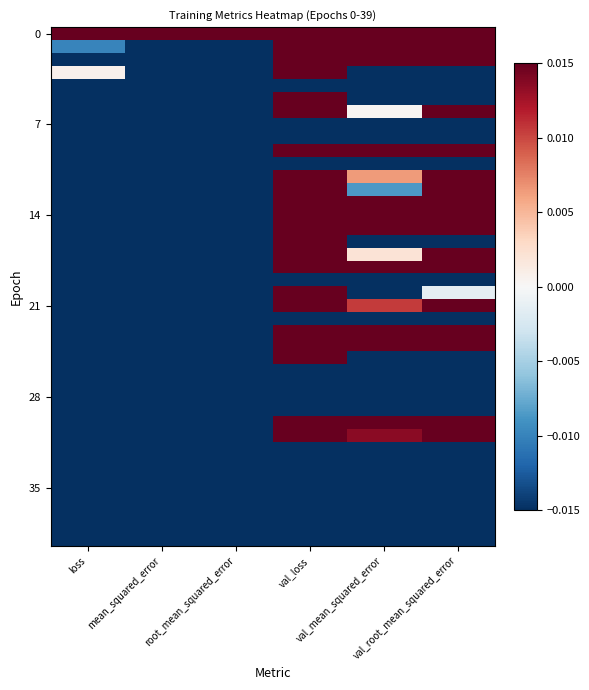

At which category is the sum across all series the highest?

val_loss